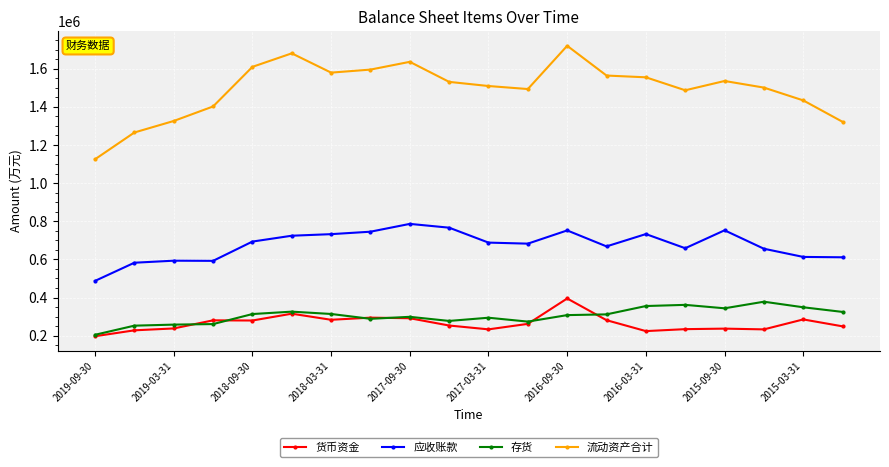

How many lines are shown in the chart?

4